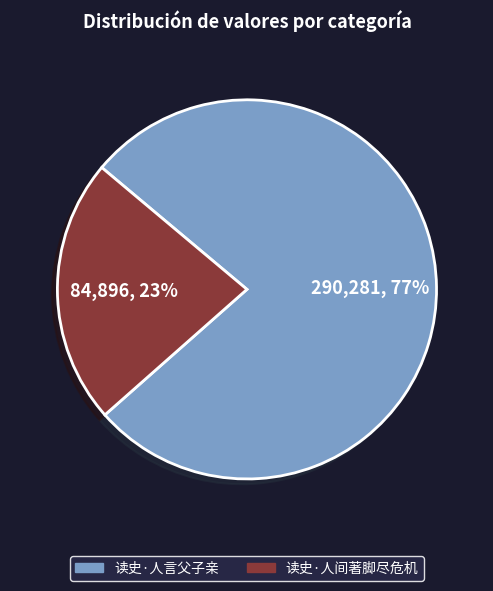

Count the number of slices in the pie.

2